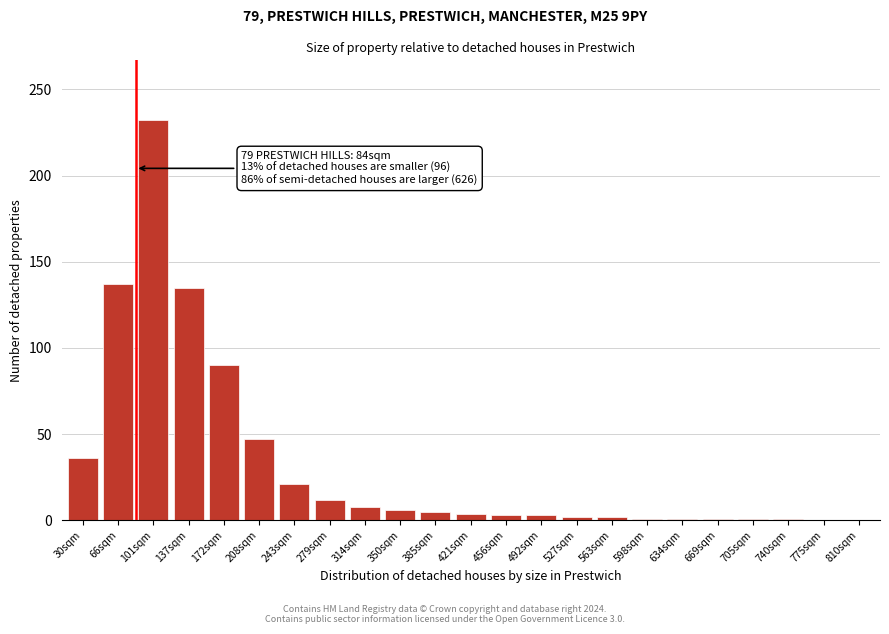

What is the maximum value shown in the chart?

232